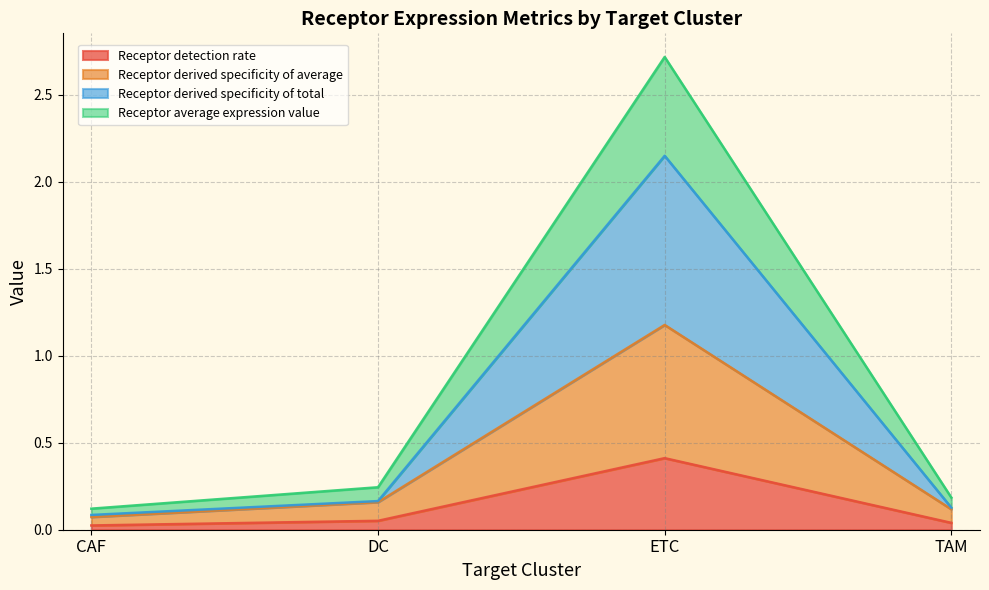

True or false: Receptor total expression value has more than 0 interior local peaks.

True